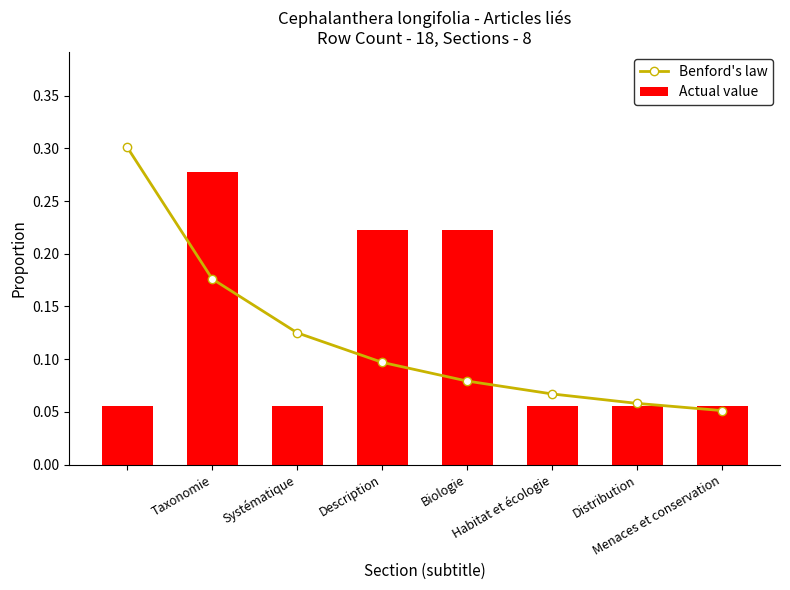

What is the value of the Actual value bar at the 4th from the left?

0.2